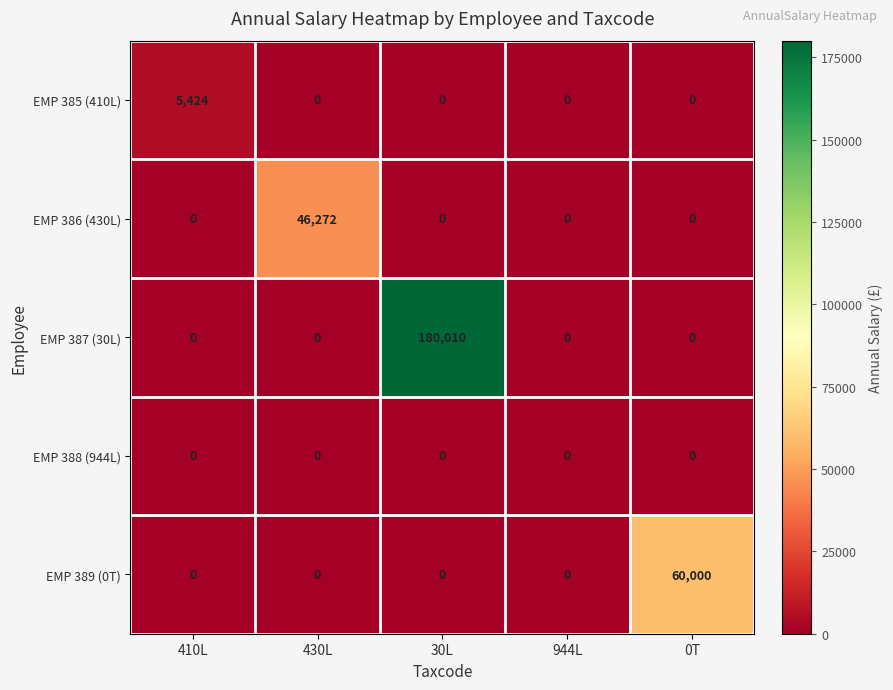

Which series has the largest total across all categories?

EMP 387 (30L)